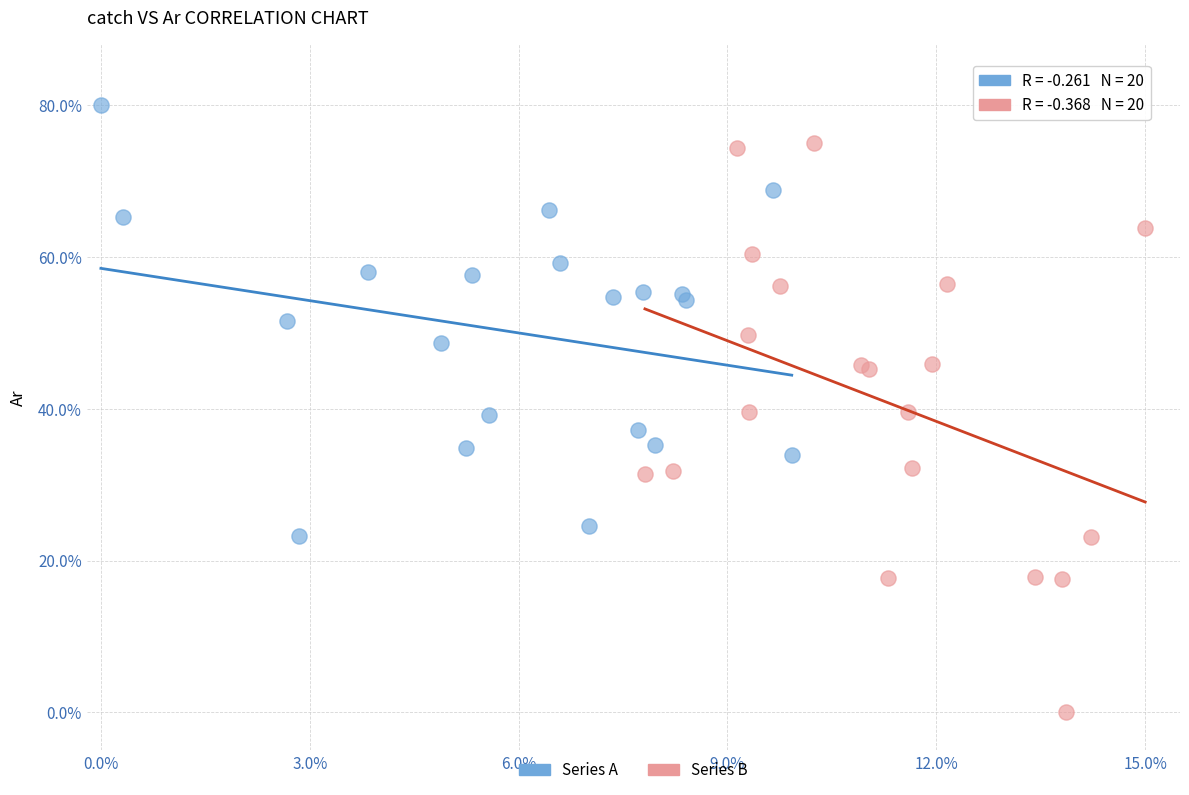

Which series reaches the maximum Y coordinate?

Series A